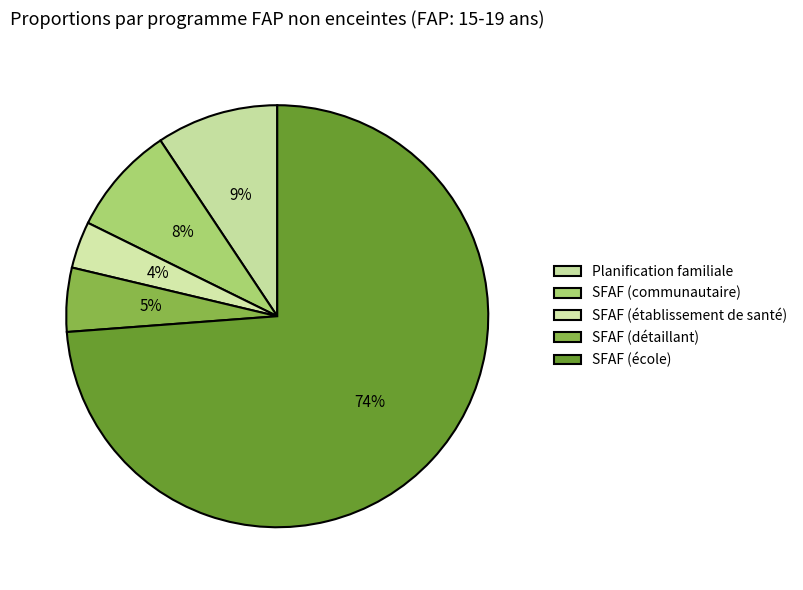

Combined, what portion of the pie is Planification familiale and SFAF (communautaire)?

17.7%